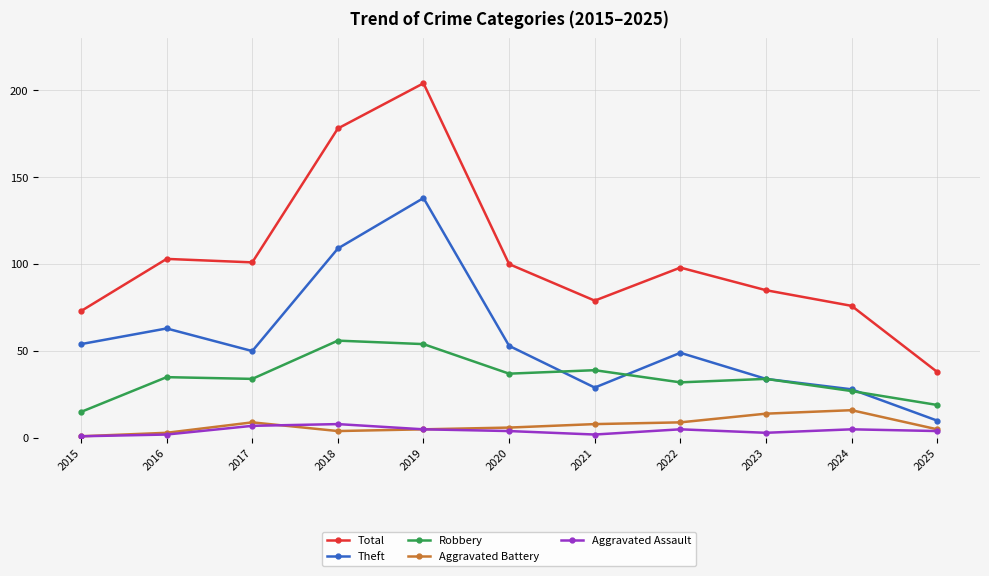

True or false: Theft and Aggravated Battery intersect in this chart.

False